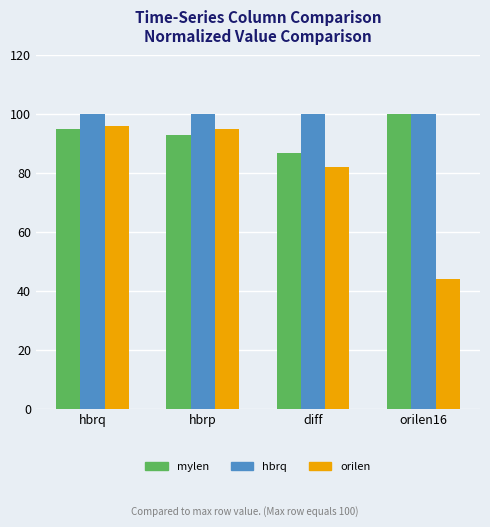

Which series has the widest spread of values?

orilen